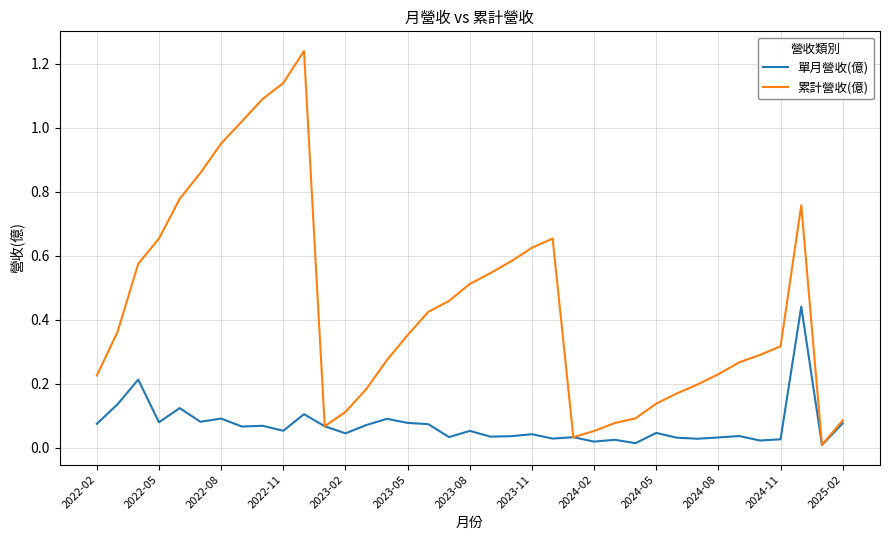

List the series in order of their peak value, highest first.

累計營收(億), 單月營收(億)